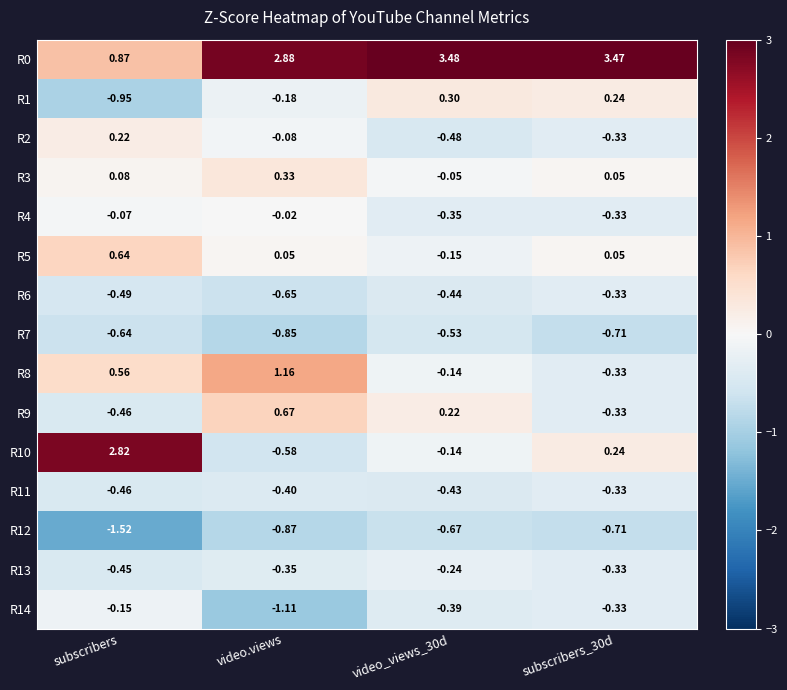

Is the value of R0 at subscribers_30d greater than the value of R3 at video_views_30d?

Yes